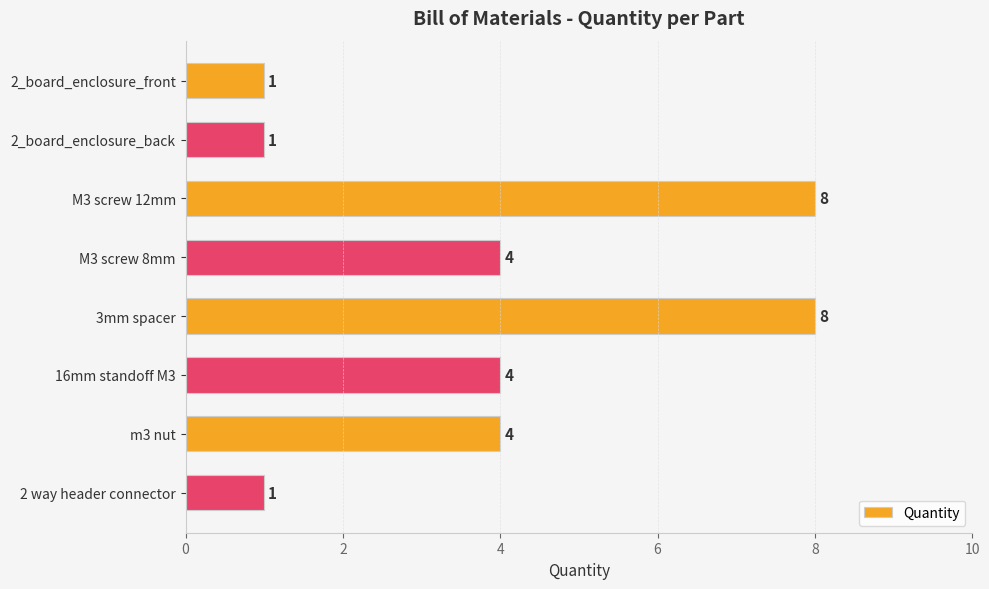

Approximately how many times larger is the value at 3mm spacer compared to 2 way header connector?

8.0